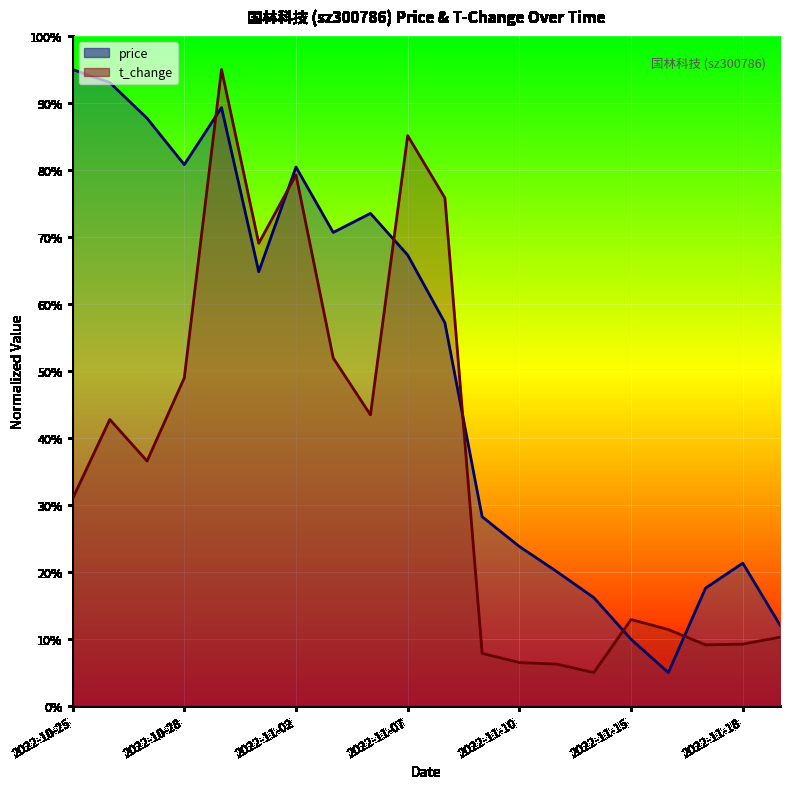

In price, how many points are lower than both neighbors (excluding endpoints)?

4